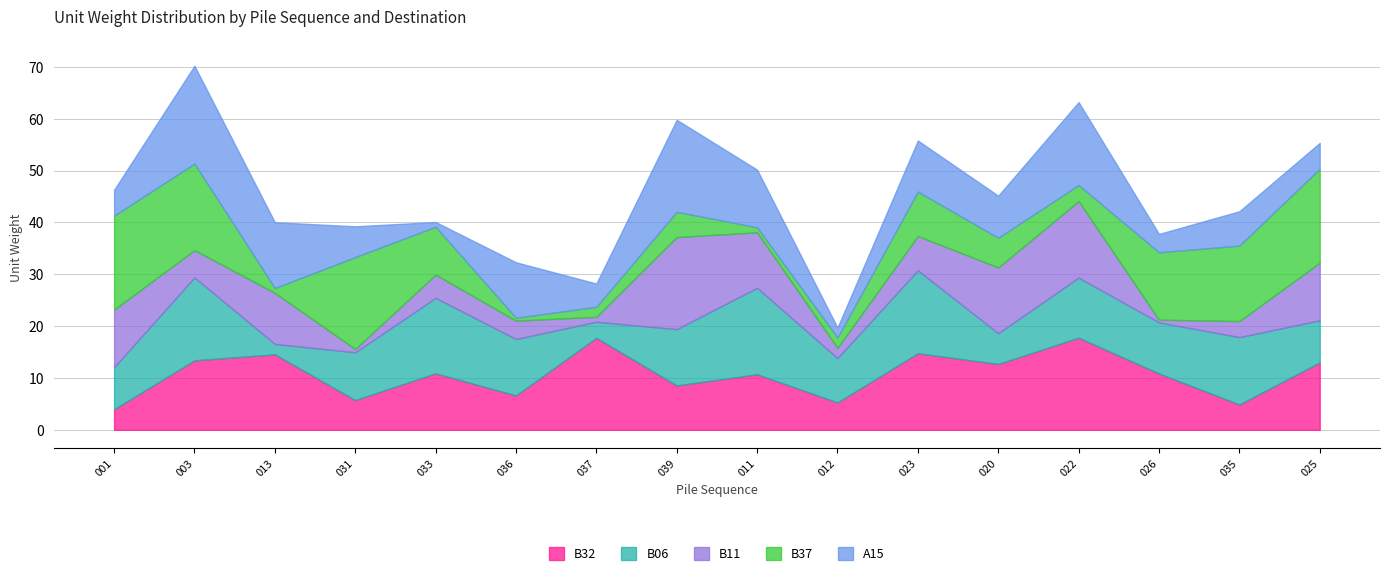

Between 003 and 026, which series saw the biggest shift?

A15